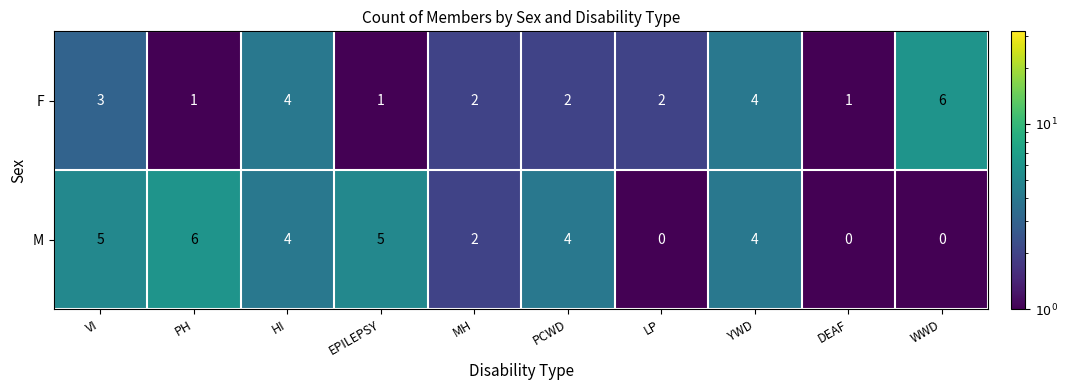

Reading right to left, transcribe all the data shown in this chart.

F: WWD=6	DEAF=1	YWD=4	LP=2	PCWD=2	MH=2	EPILEPSY=1	HI=4	PH=1	VI=3
M: WWD=0	DEAF=0	YWD=4	LP=0	PCWD=4	MH=2	EPILEPSY=5	HI=4	PH=6	VI=5